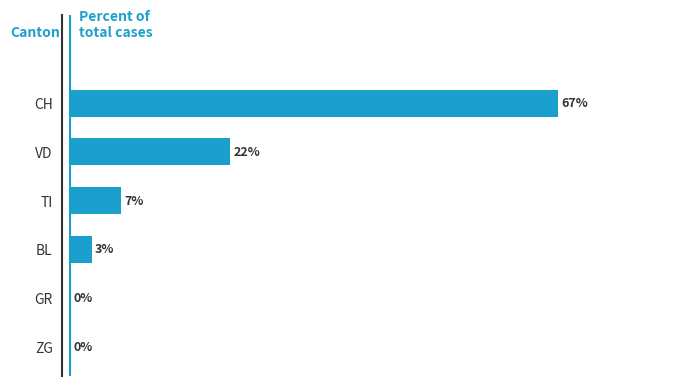

Between CH and BL, which is larger?

CH